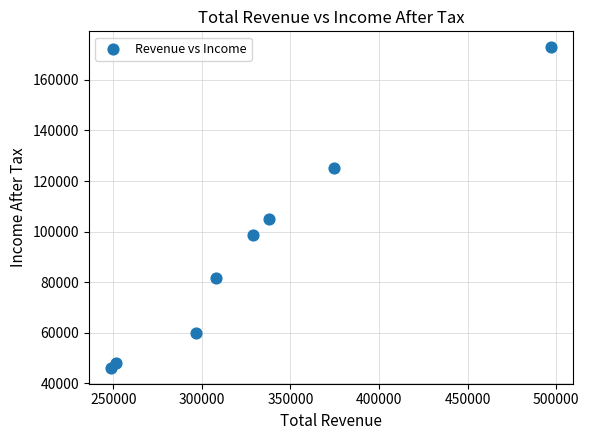

What is the range of X values (max minus min)?

248600